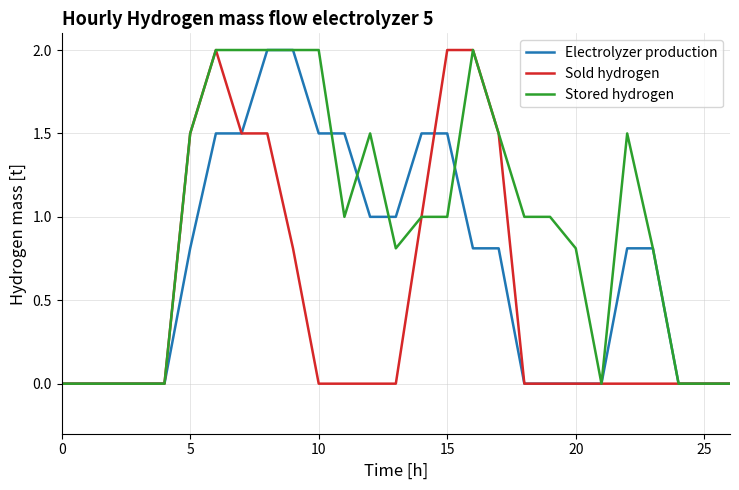

What is the average value of the Electrolyzer production series?

0.7